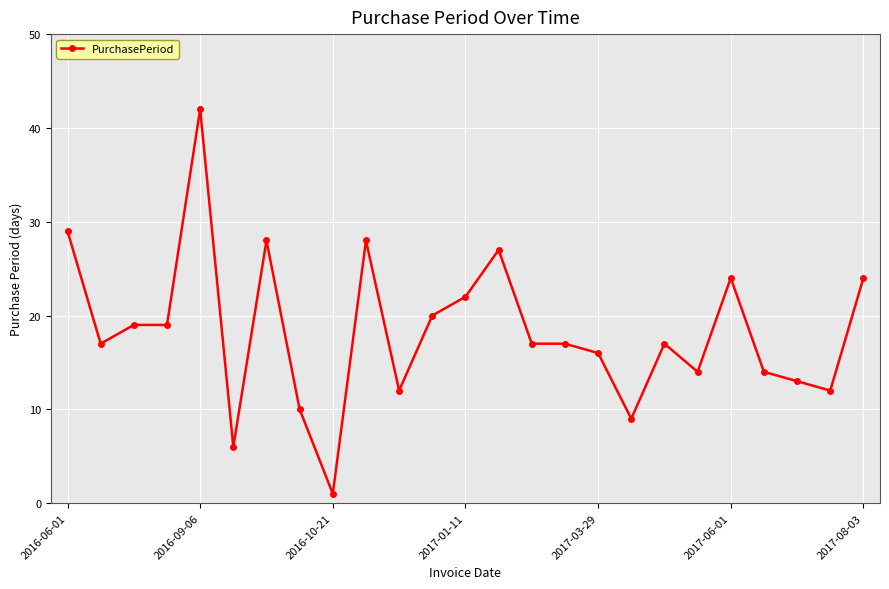

What is the value of the 11th point from the left?

12